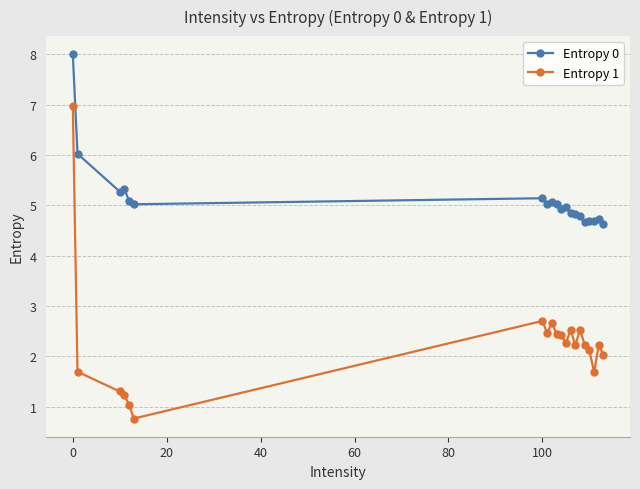

What is the value of the Entropy 1 point at the 2nd from the left?

1.7